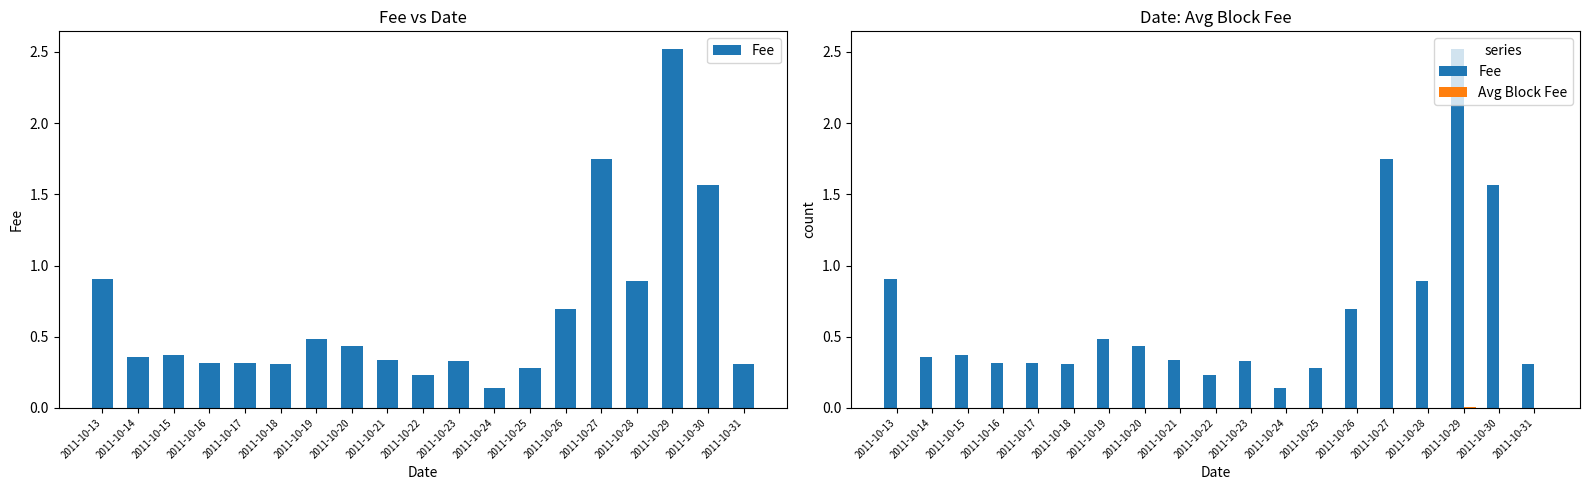

The value of Fee at 2011-10-26 is 1.2. True or false?

False